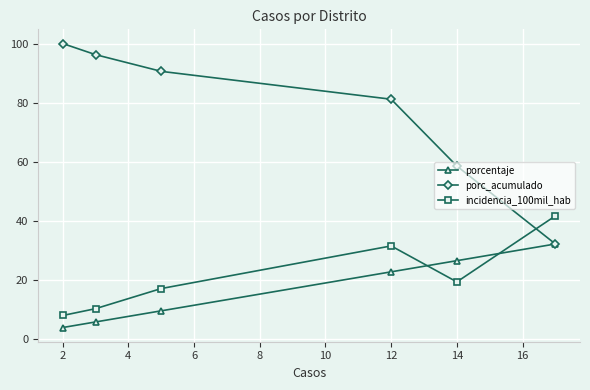

Is it true that porcentaje equals 35.2 at 12?

False